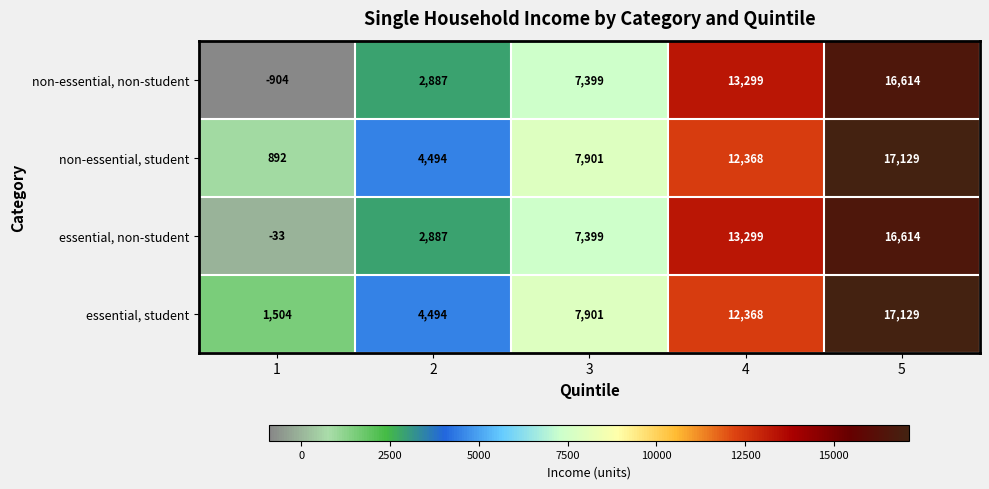

Reading right to left, what are all the values shown in this chart?

non-essential, non-student: 5=16614	4=13299	3=7399	2=2887	1=-904
non-essential, student: 5=17129	4=12368	3=7901	2=4494	1=892
essential, non-student: 5=16614	4=13299	3=7399	2=2887	1=-33
essential, student: 5=17129	4=12368	3=7901	2=4494	1=1504